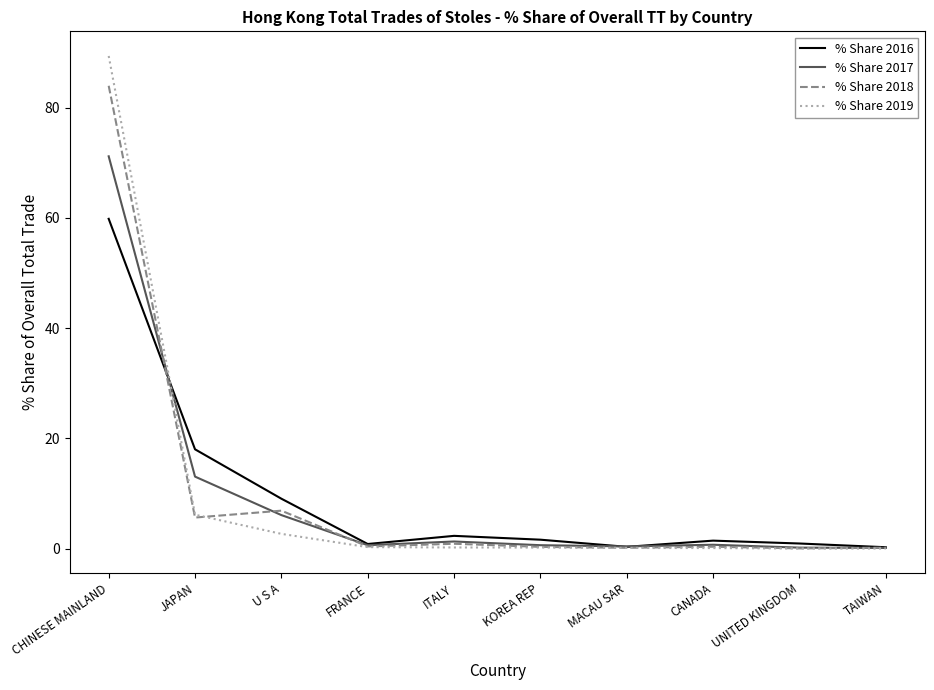

In % Share 2018, how many points are lower than both neighbors (excluding endpoints)?

4